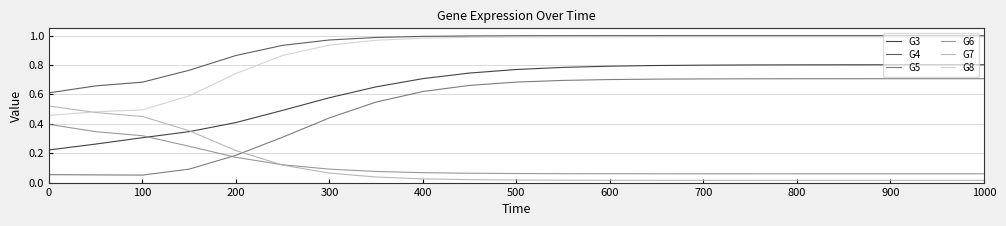

True or false: G3 and G5 intersect in this chart.

False